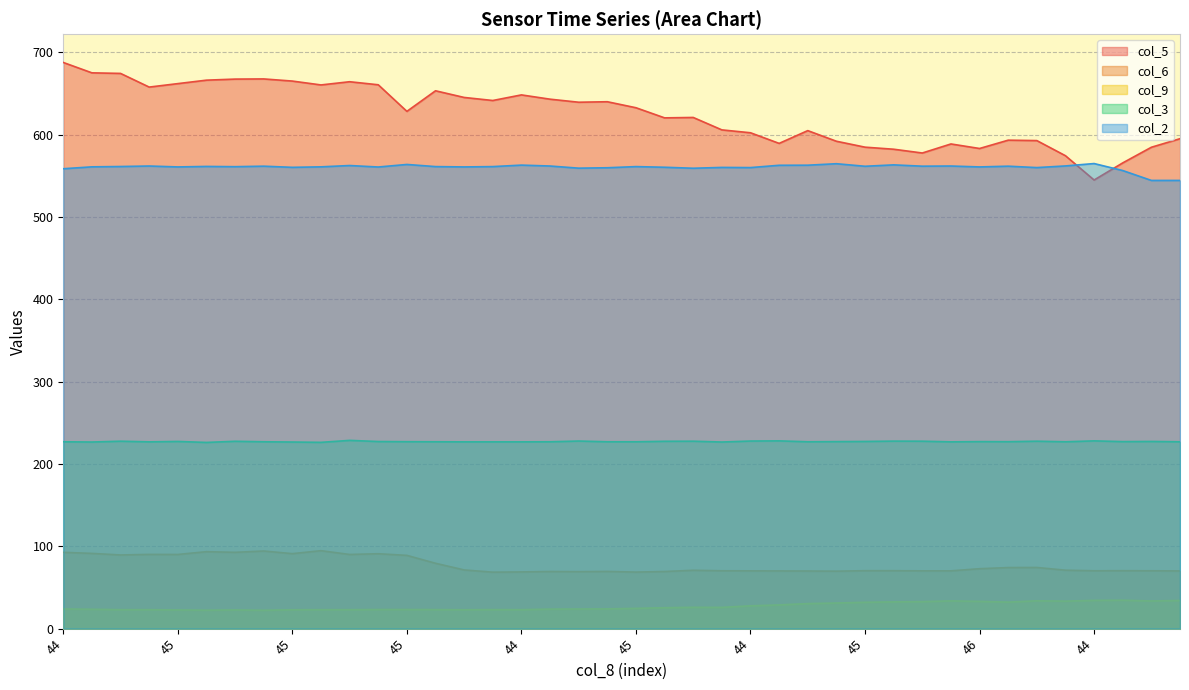

How many lines are shown in the chart?

5